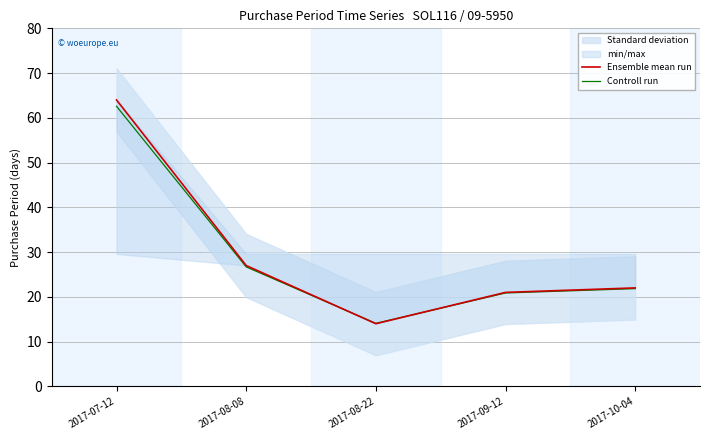

Rank the series by their maximum value, from lowest to highest.

Controll run, Ensemble mean run